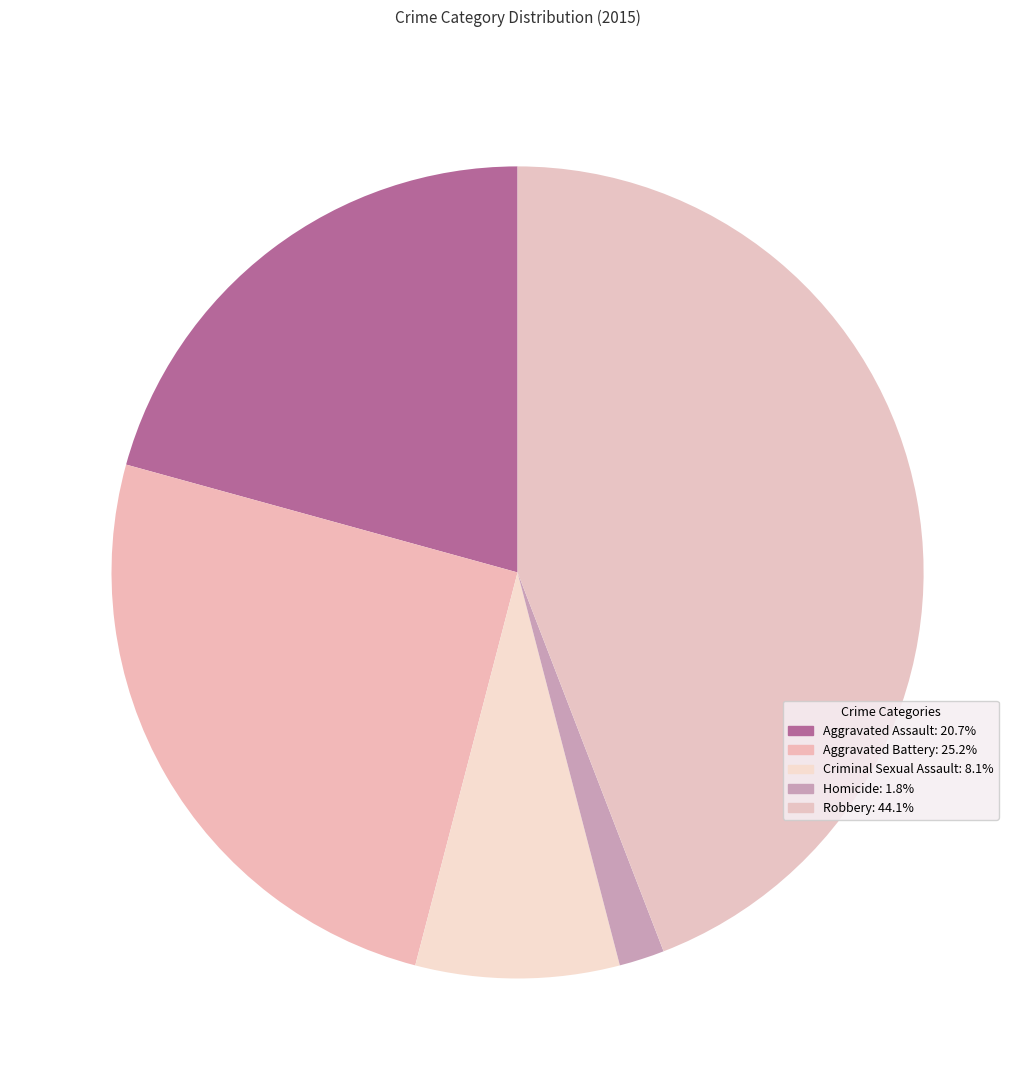

To the nearest percent, what percentage of the pie is Aggravated Battery?

25%